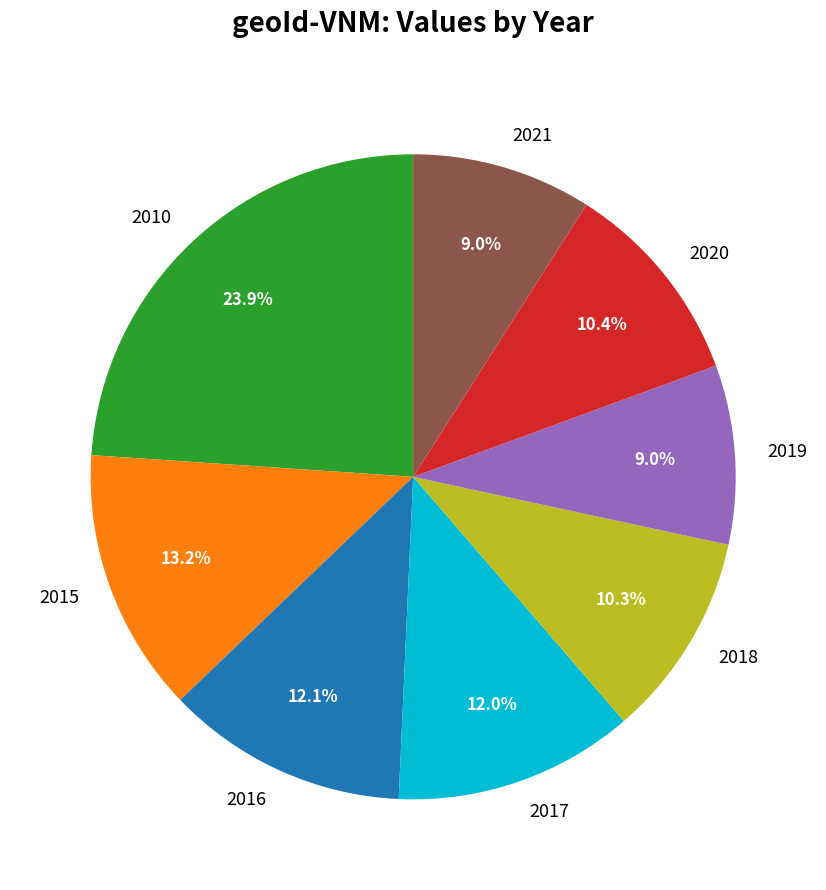

What is the total percentage of 2016 and 2020?

22.5%